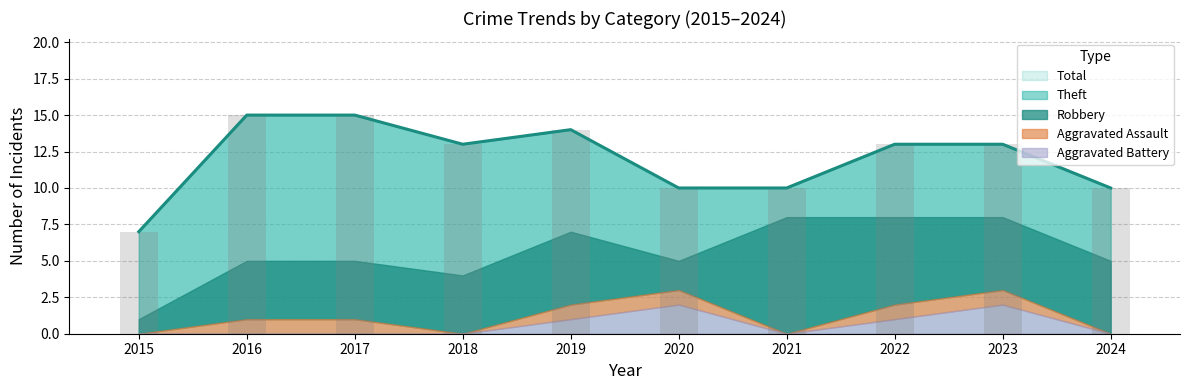

At how many categories does at least one series exceed 4?

10